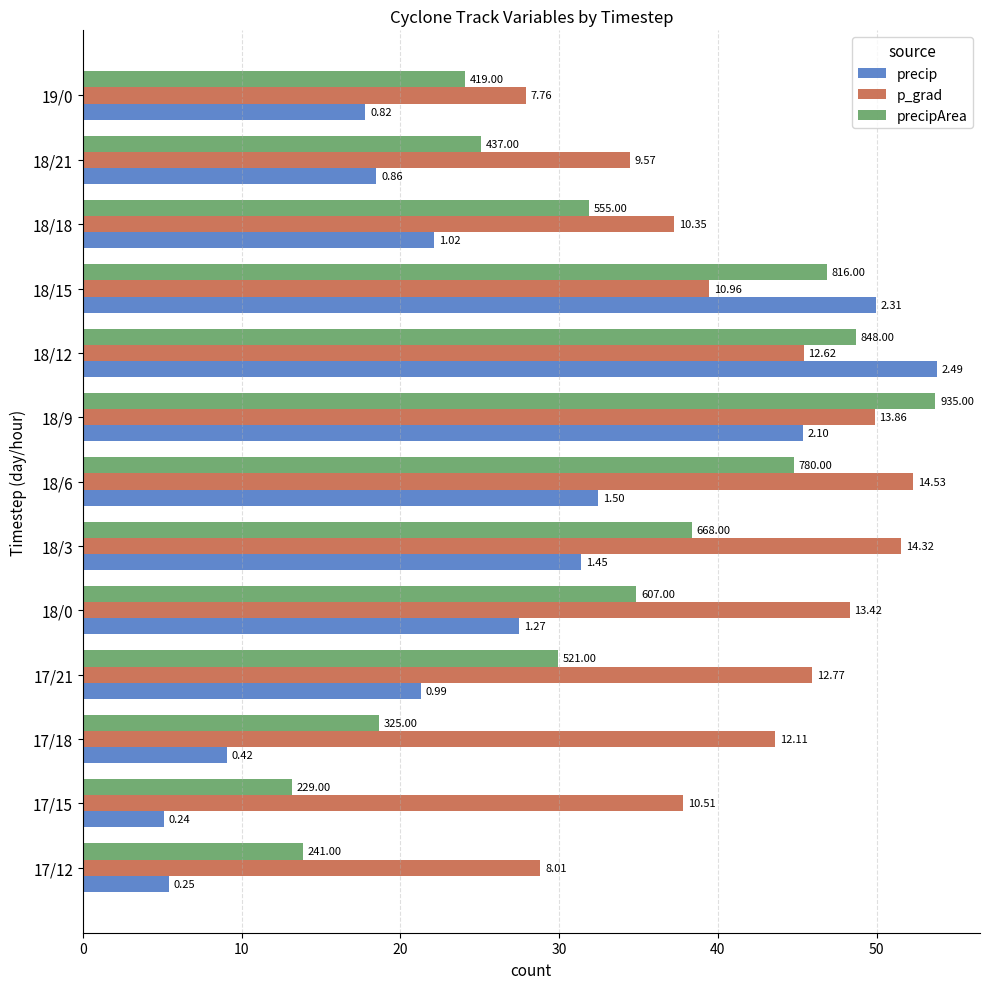

What are all the series names shown in the legend?

precip, p_grad, precipArea